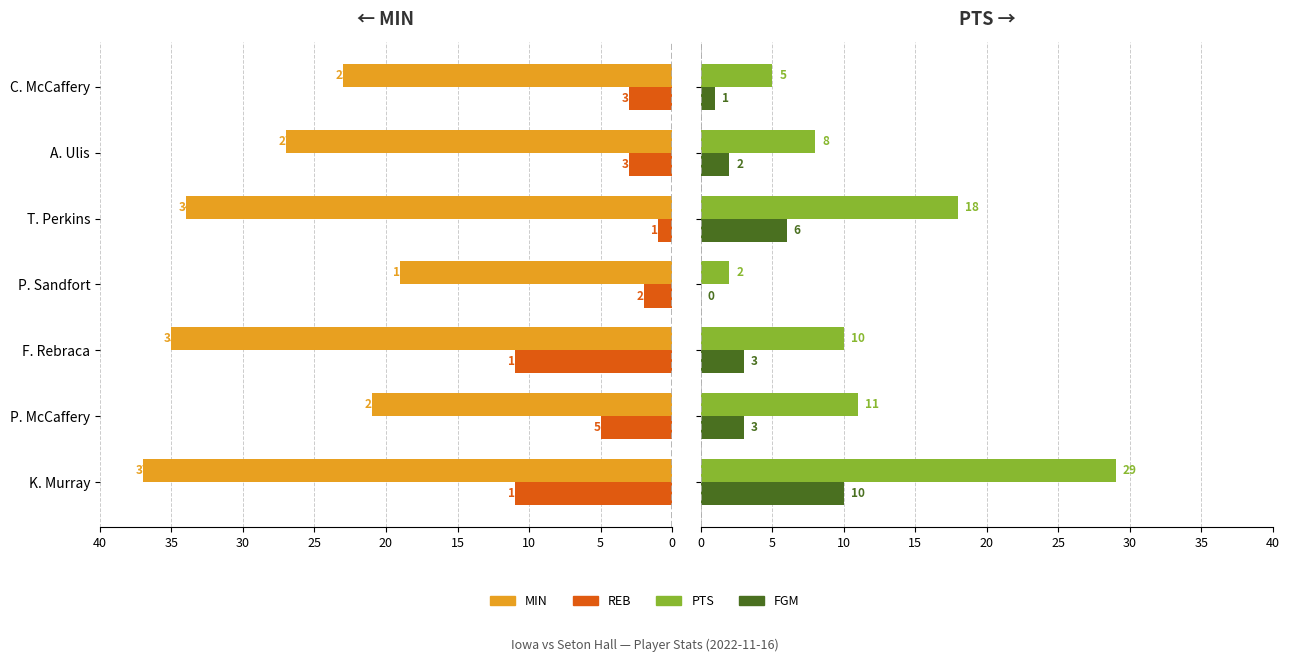

The REB series shows 11 at K. Murray. True or false?

True